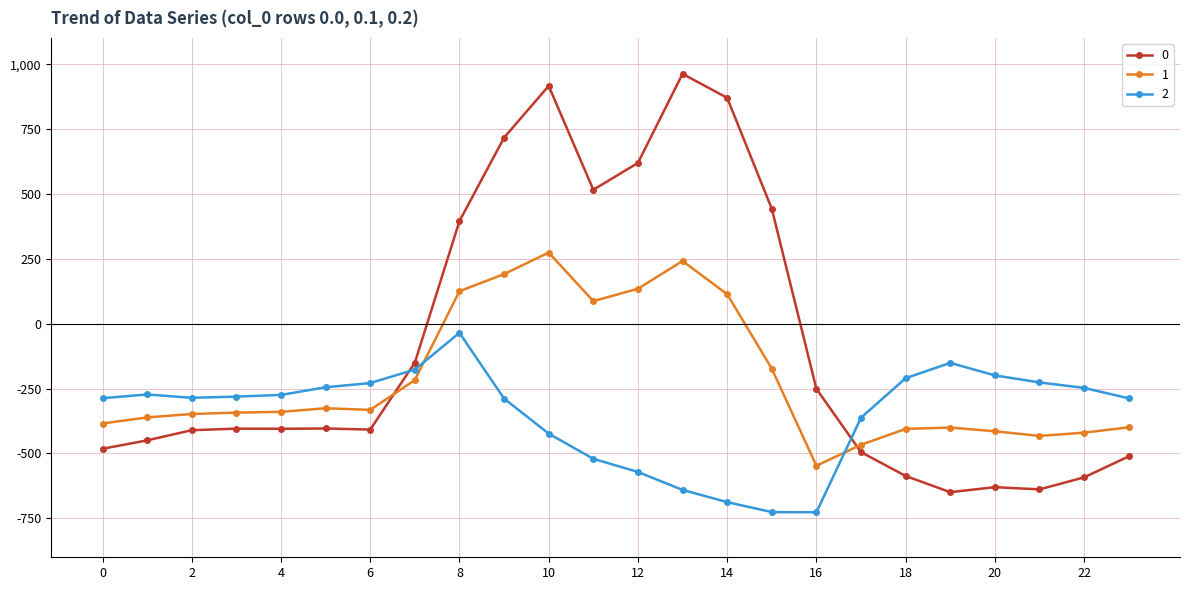

Does the chart display data point markers on the line(s)?

Yes